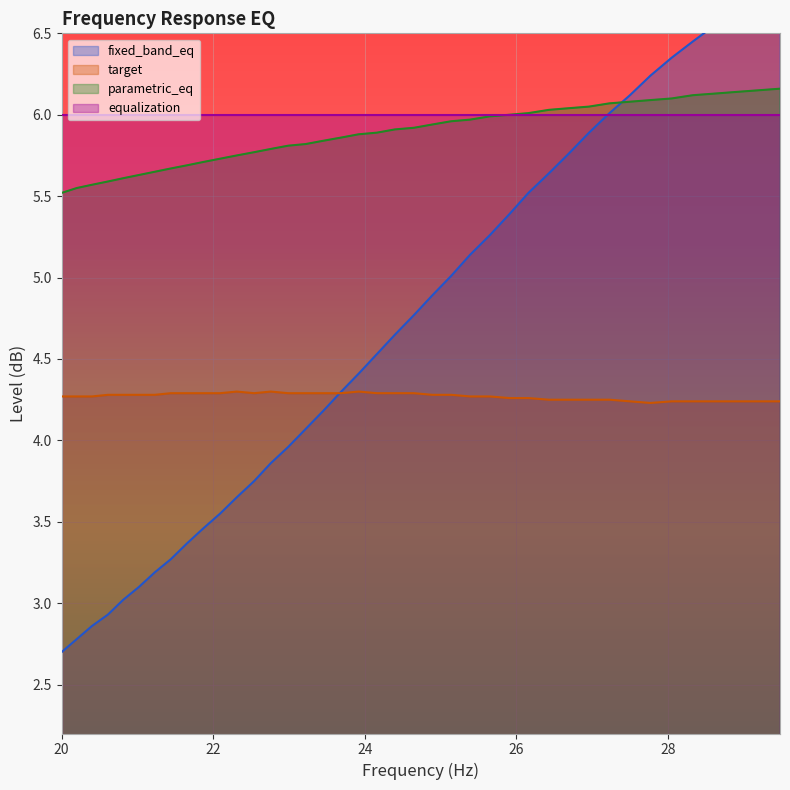

True or false: target and parametric_eq cross at least once.

False